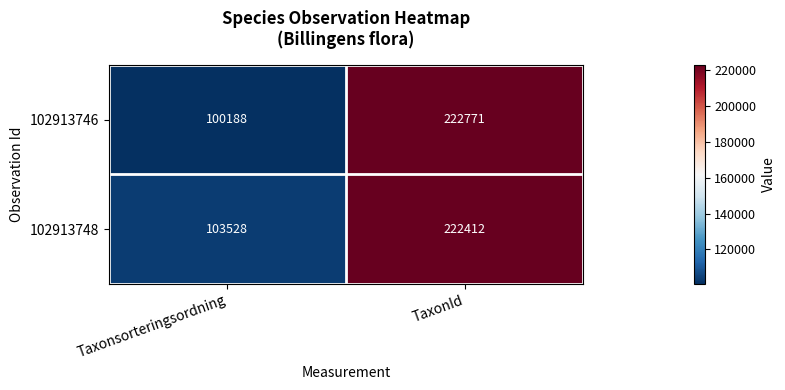

Rank the categories by 102913748 value from lowest to highest.

Taxonsorteringsordning, TaxonId